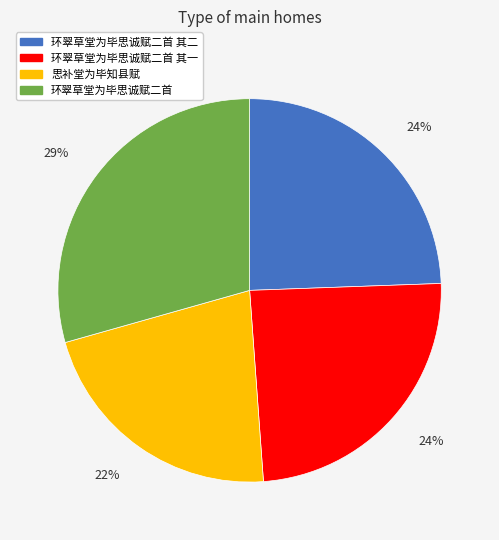

What is the ratio of the value at 环翠草堂为毕思诚赋二首 其二 to the value at 环翠草堂为毕思诚赋二首?

0.8